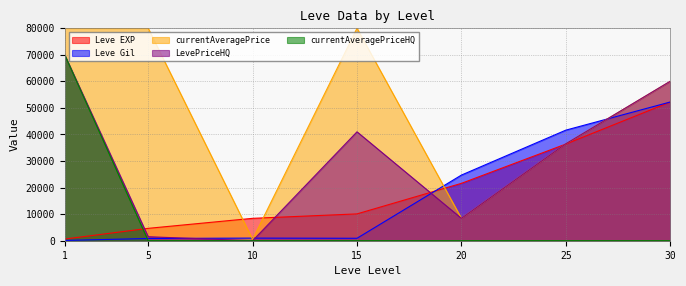

At which label does currentAveragePriceHQ reach its minimum?

5